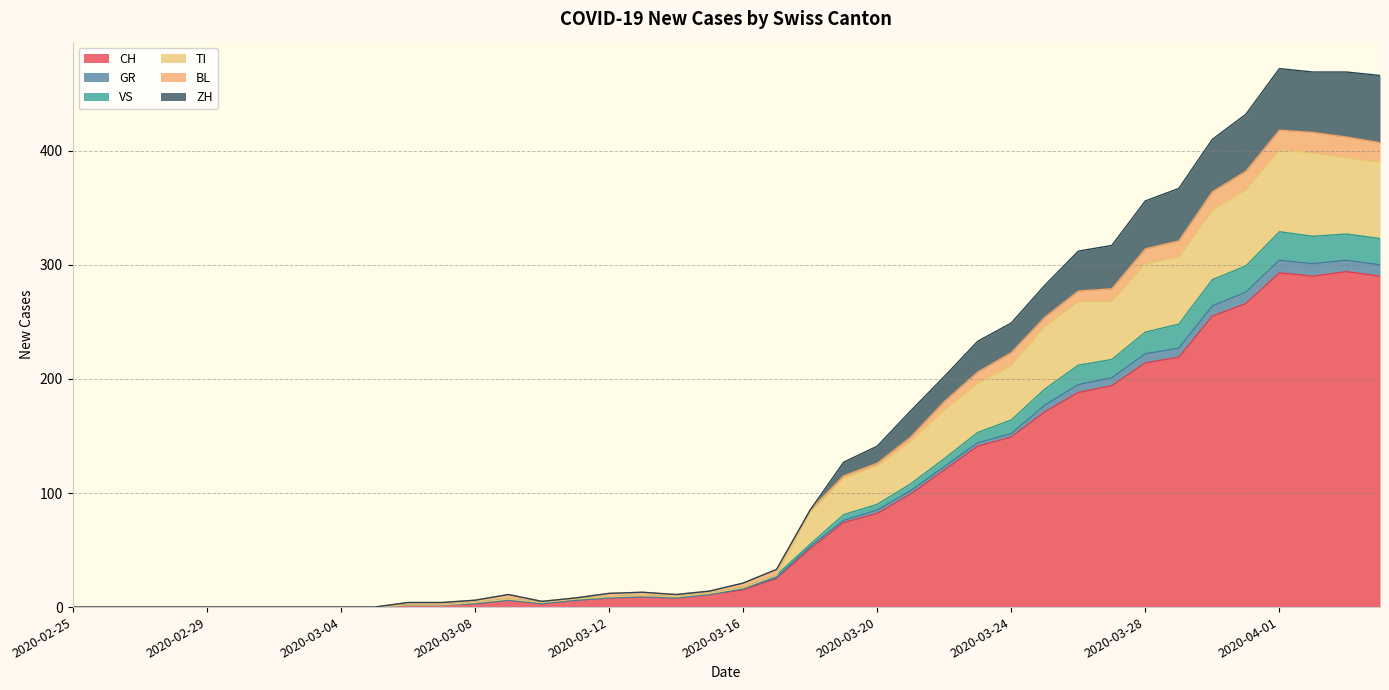

What is the highest value of the CH series?

294